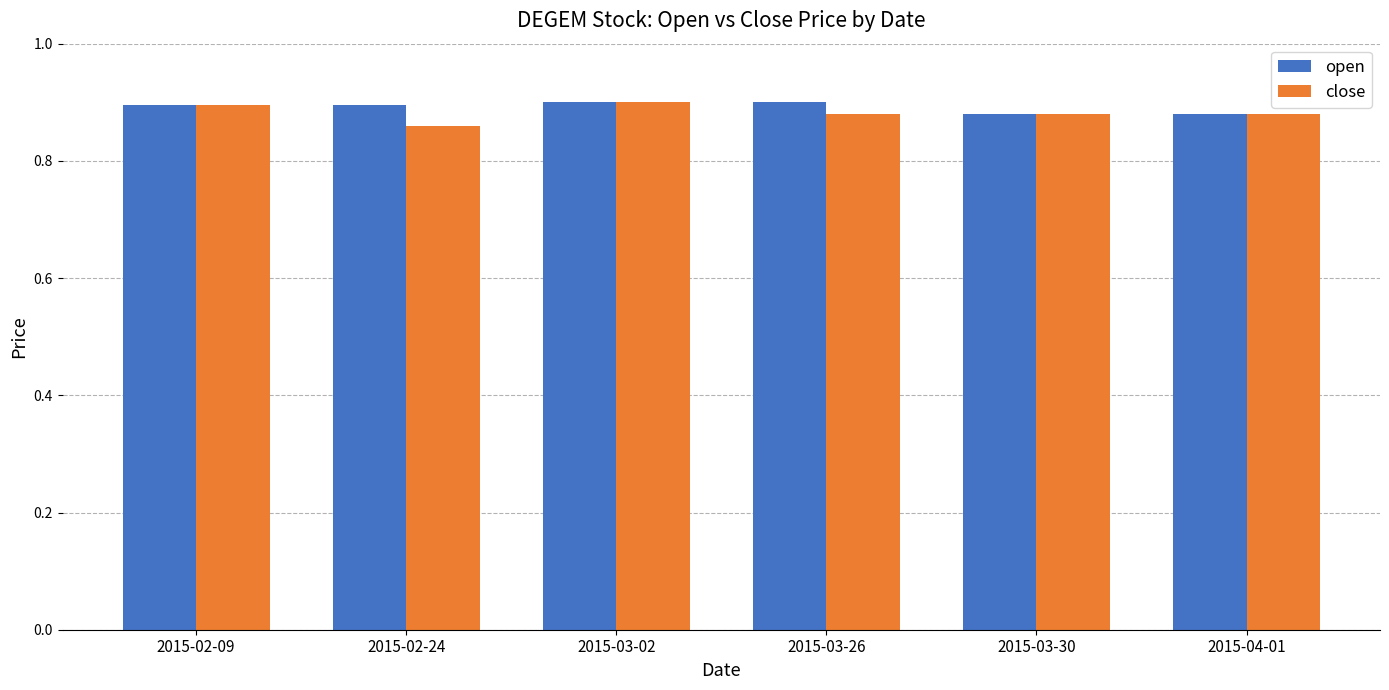

Are the bars horizontal?

No